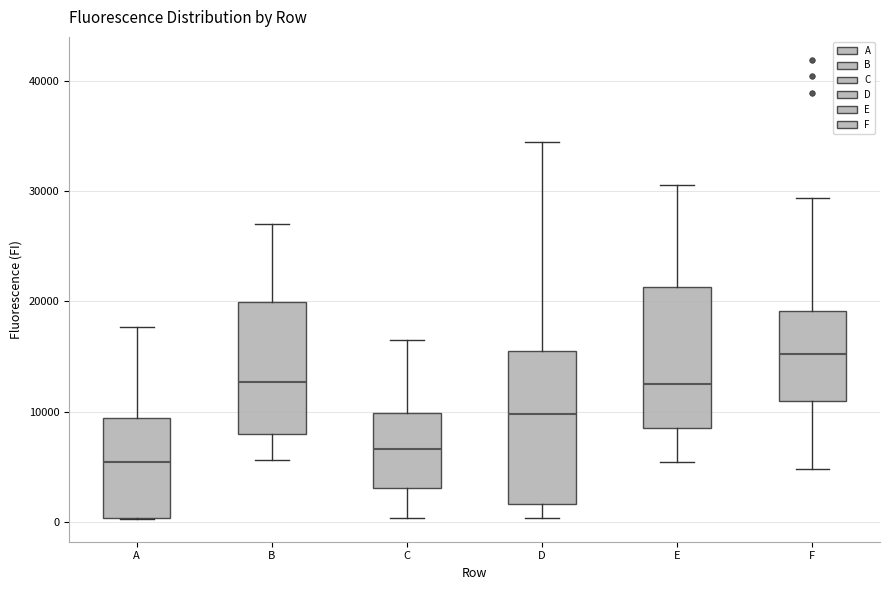

Reading left to right, read every box against the y-axis: the position of its median line, the range the box covers, and the ends of its whiskers. The values are not printed on the chart, so give them approximately, as read against the axis.

A: median 5000, box 0 to 9000, whiskers 0 to 18000
B: median 13000, box 8000 to 20000, whiskers 6000 to 27000
C: median 7000, box 3000 to 10000, whiskers 0 to 17000
D: median 10000, box 2000 to 16000, whiskers 0 to 34000
E: median 12000, box 8000 to 21000, whiskers 5000 to 31000
F: median 15000, box 11000 to 19000, whiskers 5000 to 29000